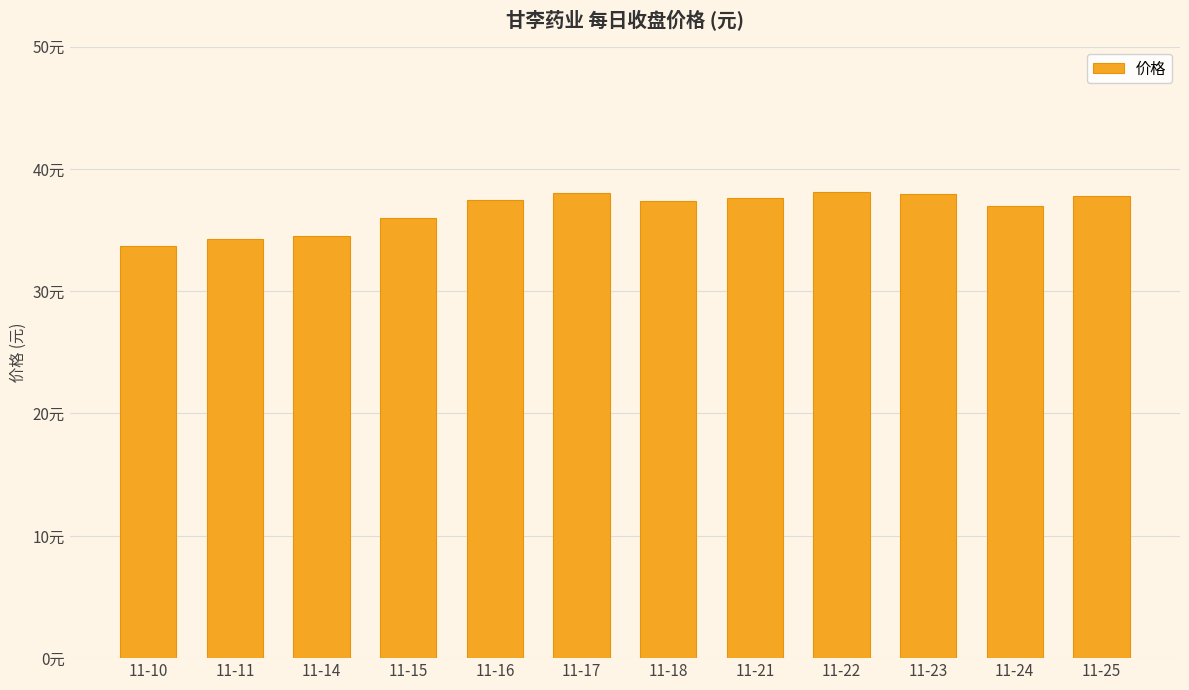

Where is the data nearest to the value 35?

11-14